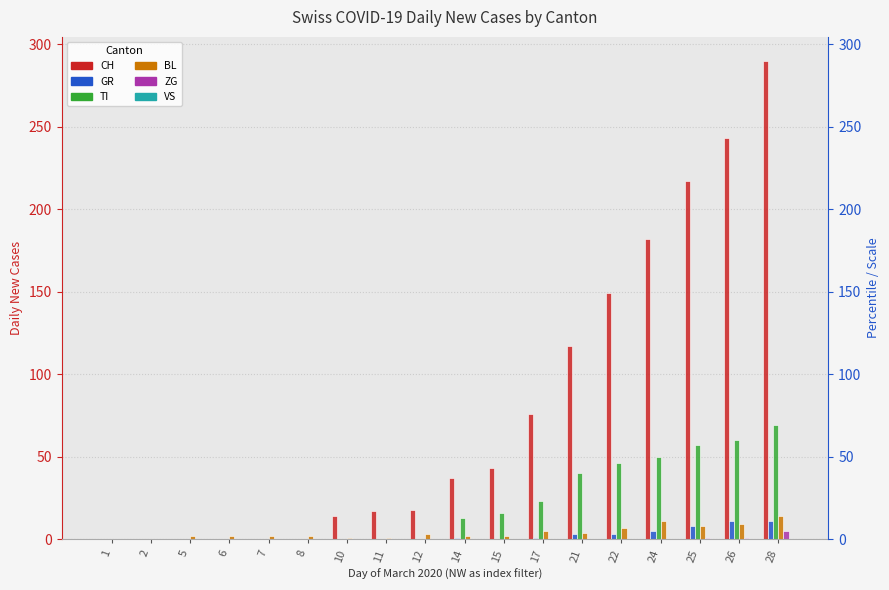

How many values in the GR series exceed 0?

8